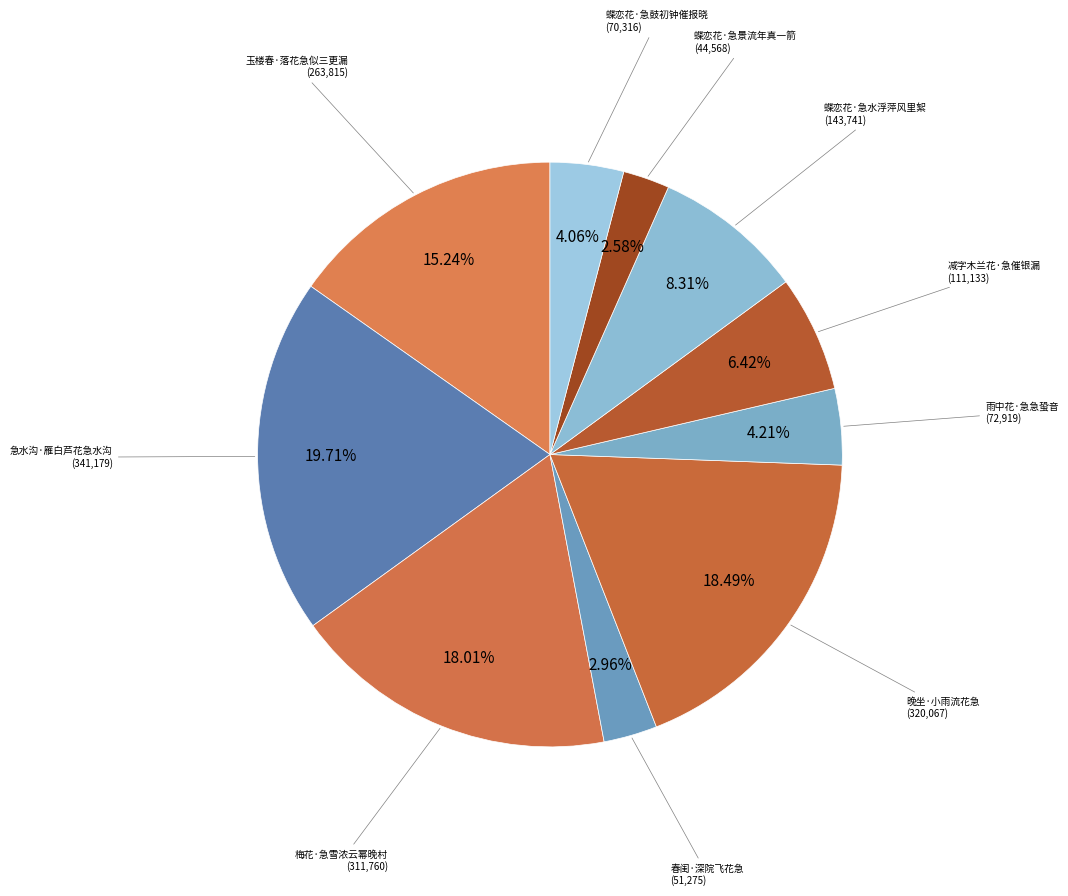

The 蝶恋花·急景流年真一箭 slice represents 16% of the pie. True or false?

False